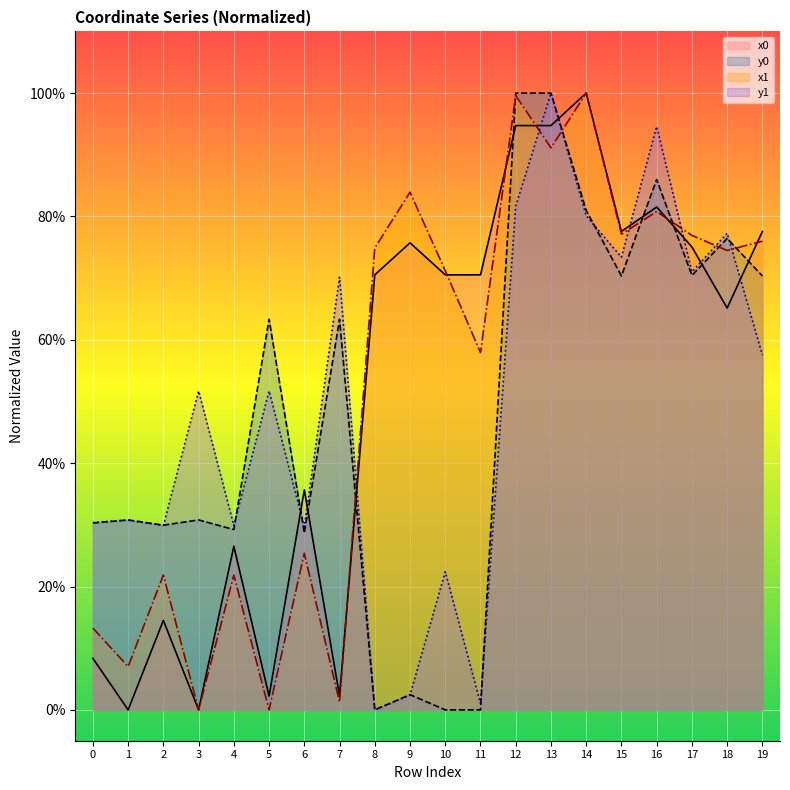

Does the chart display data point markers on the line(s)?

No